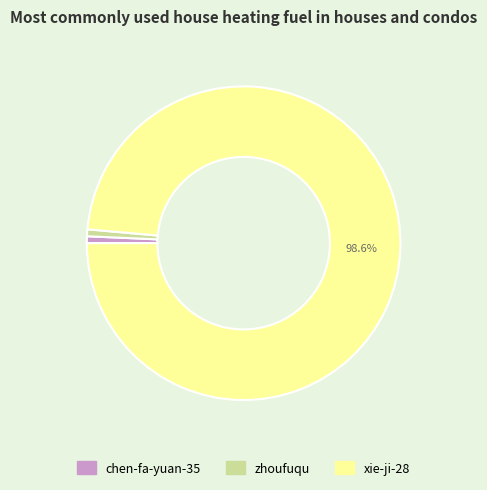

Which category has the biggest portion of the pie?

xie-ji-28